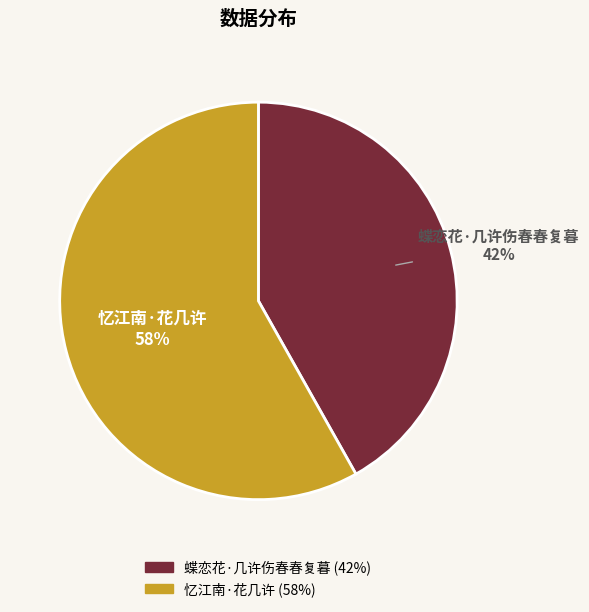

True or false: 蝶恋花·几许伤春春复暮 accounts for 28% of the total.

False